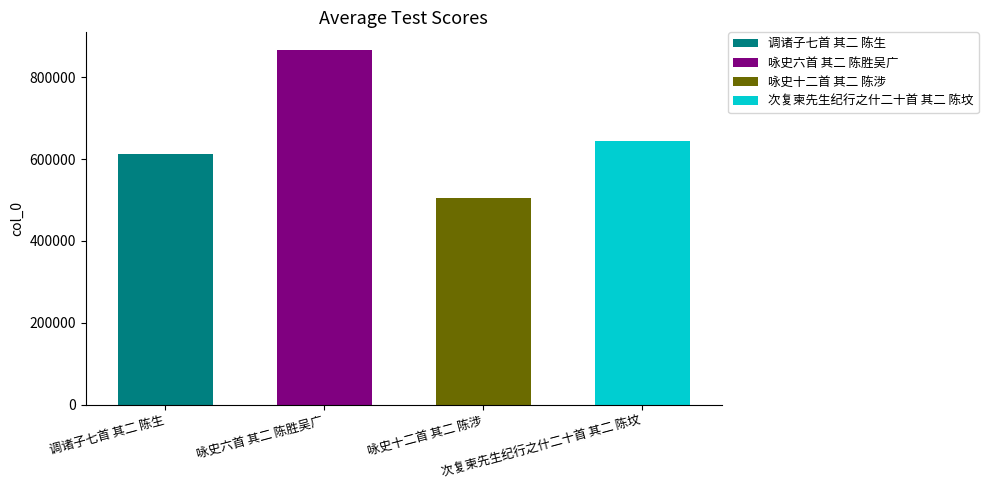

What is the difference between the maximum and minimum values?

361762